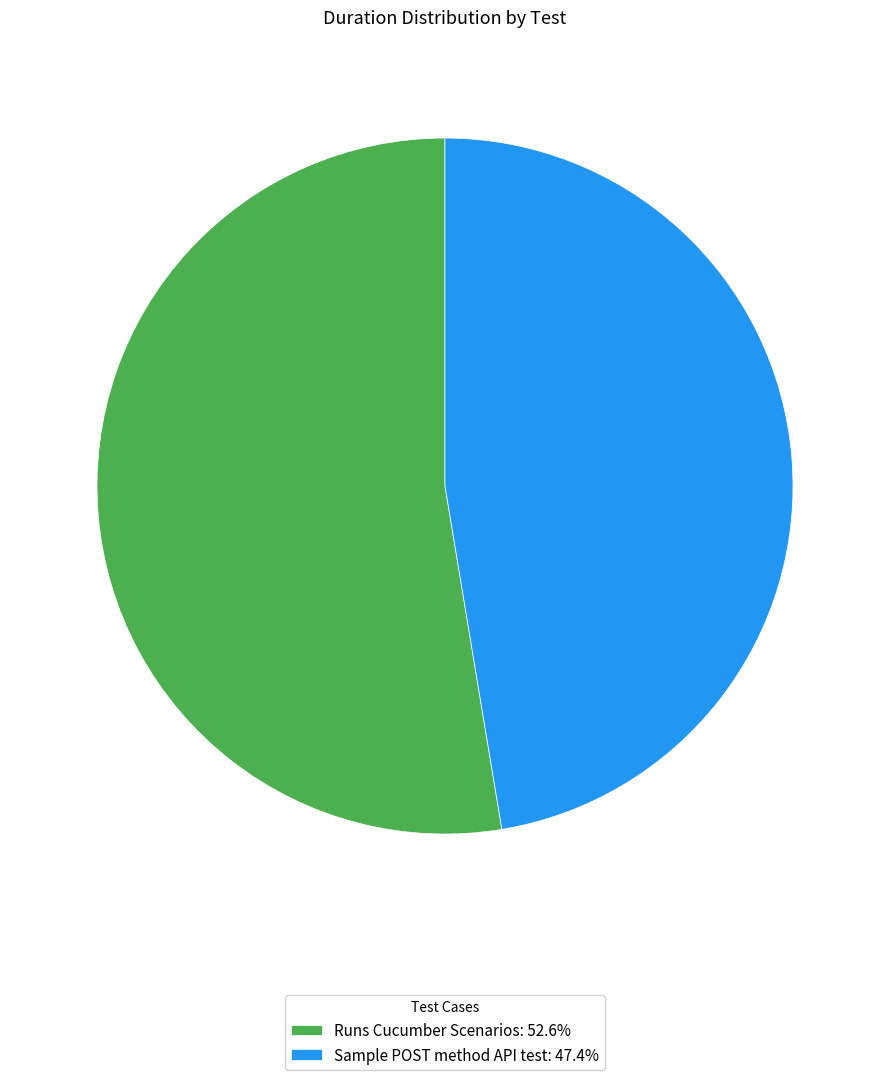

Approximately how many times larger is the value at Sample POST method API test: 47.4% compared to Runs Cucumber Scenarios: 52.6%?

0.9